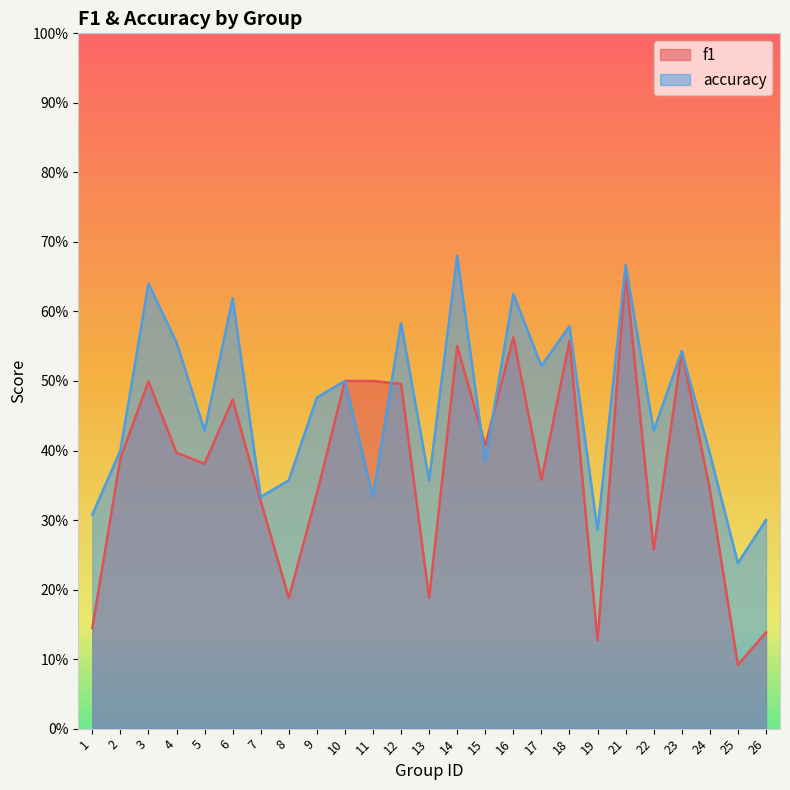

True or false: accuracy and f1 cross at least once.

True